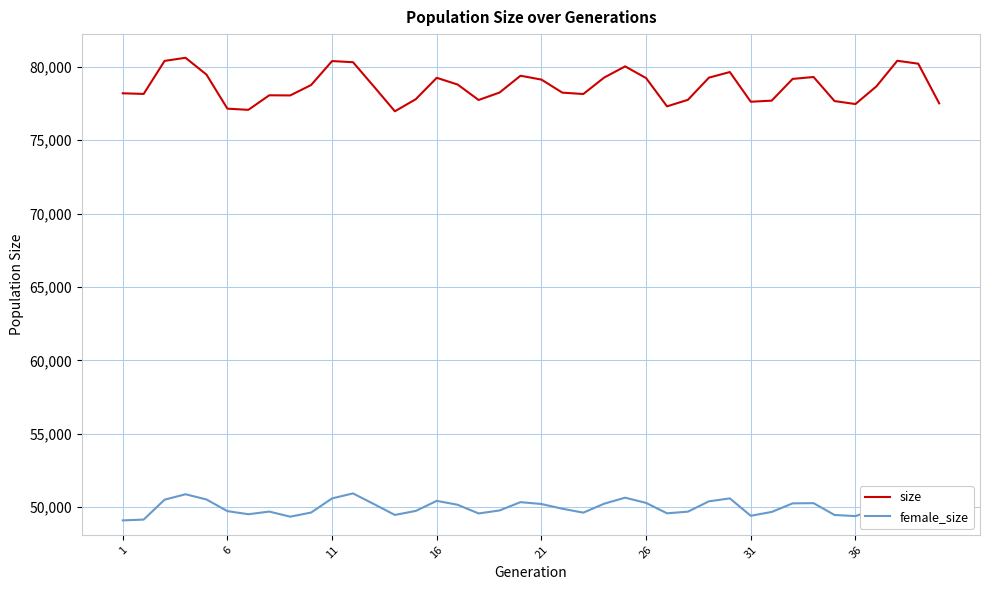

Which series has the largest total across all categories?

size